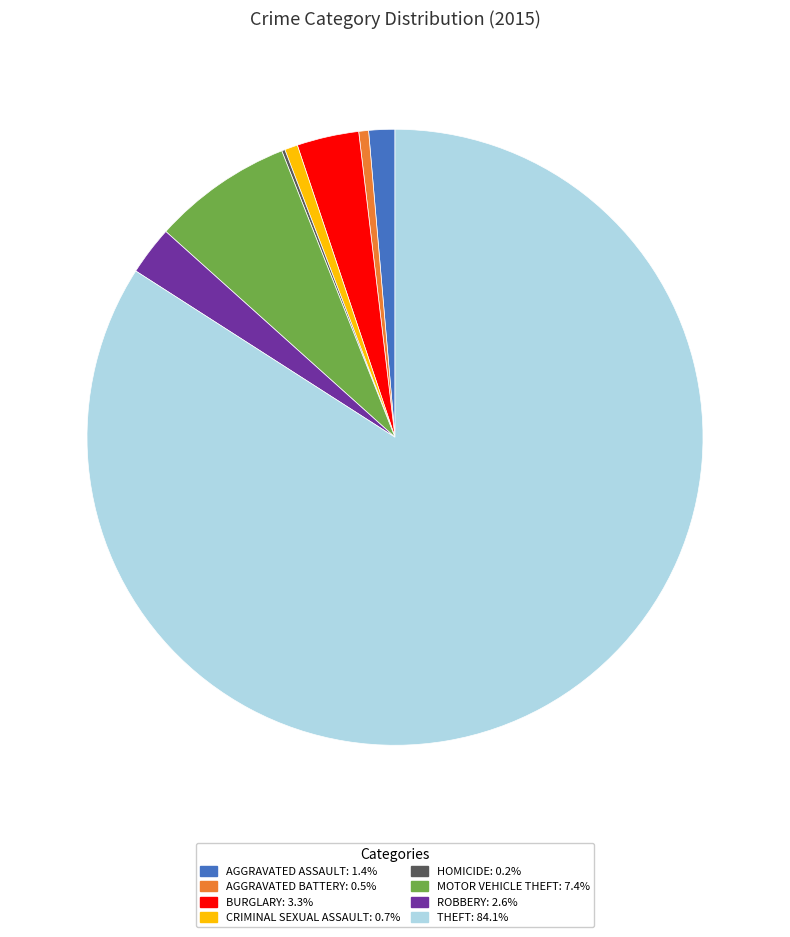

Is there any slice that represents more than half of the pie?

Yes